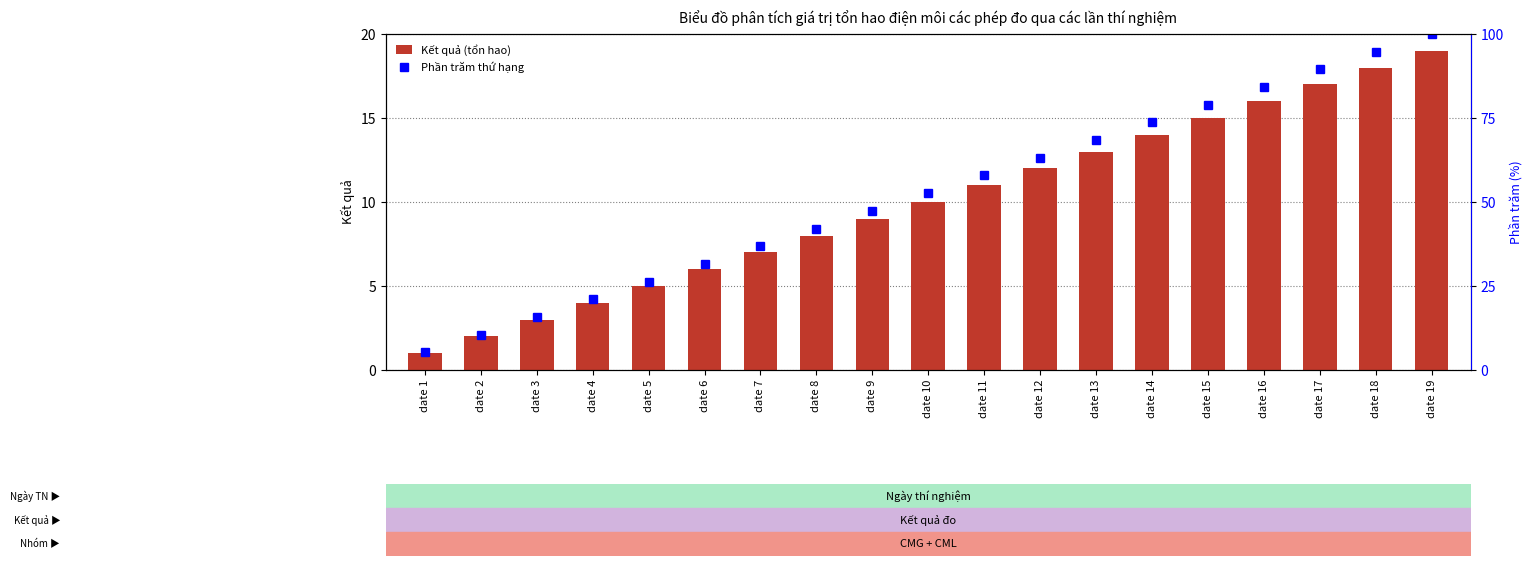

List the labels in order of Kết quả (tổn hao) value, smallest first.

date 1, date 2, date 3, date 4, date 5, date 6, date 7, date 8, date 9, date 10, date 11, date 12, date 13, date 14, date 15, date 16, date 17, date 18, date 19